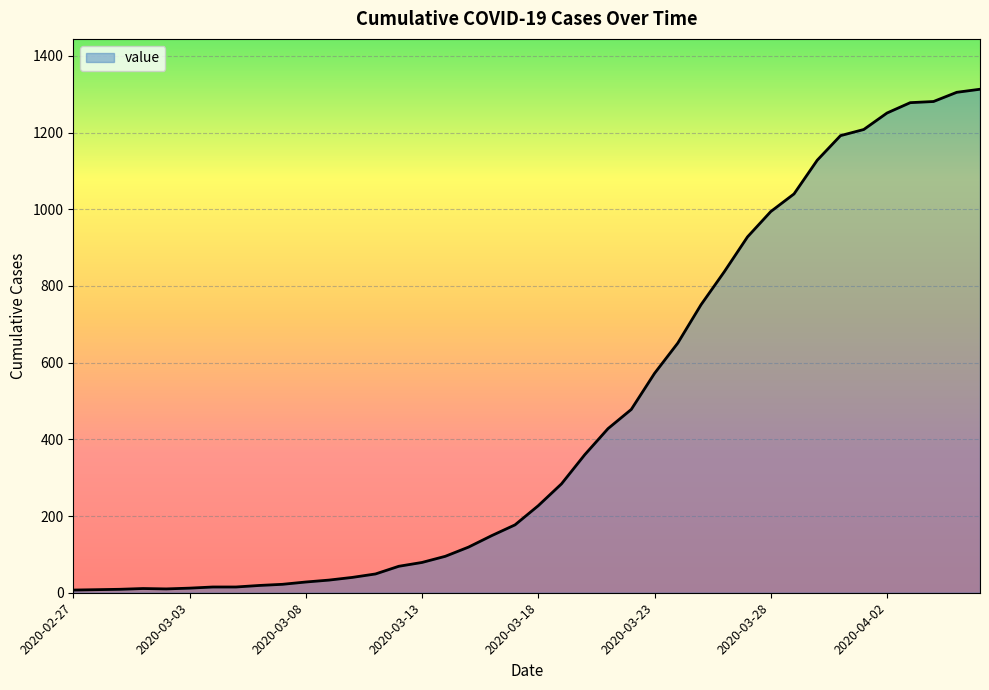

What is the difference between the second highest and second lowest values?

1297